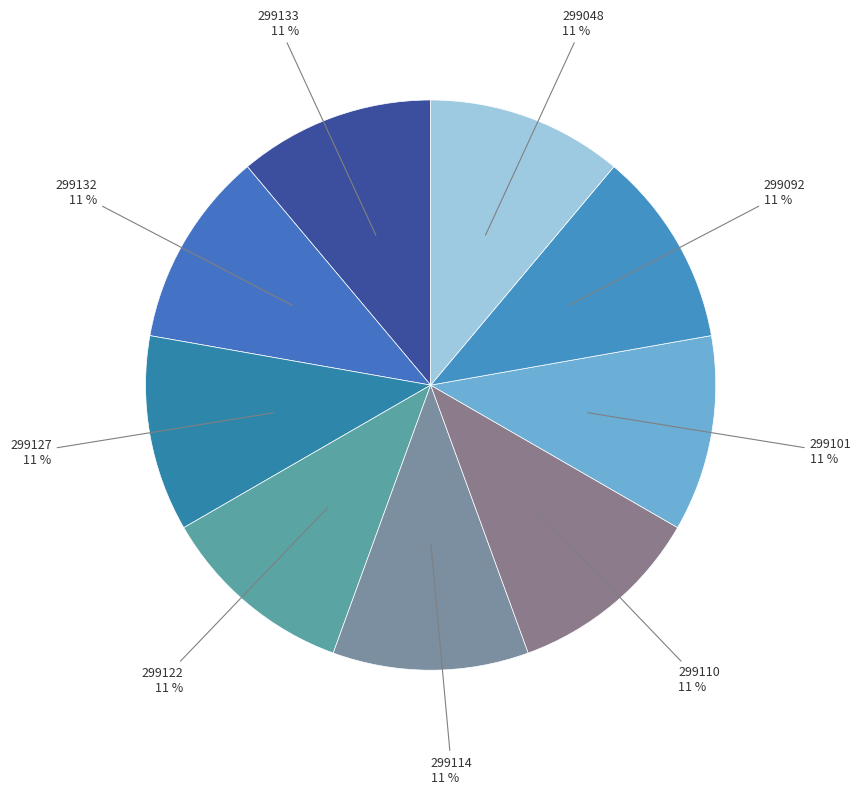

How many segments does this pie chart have?

9